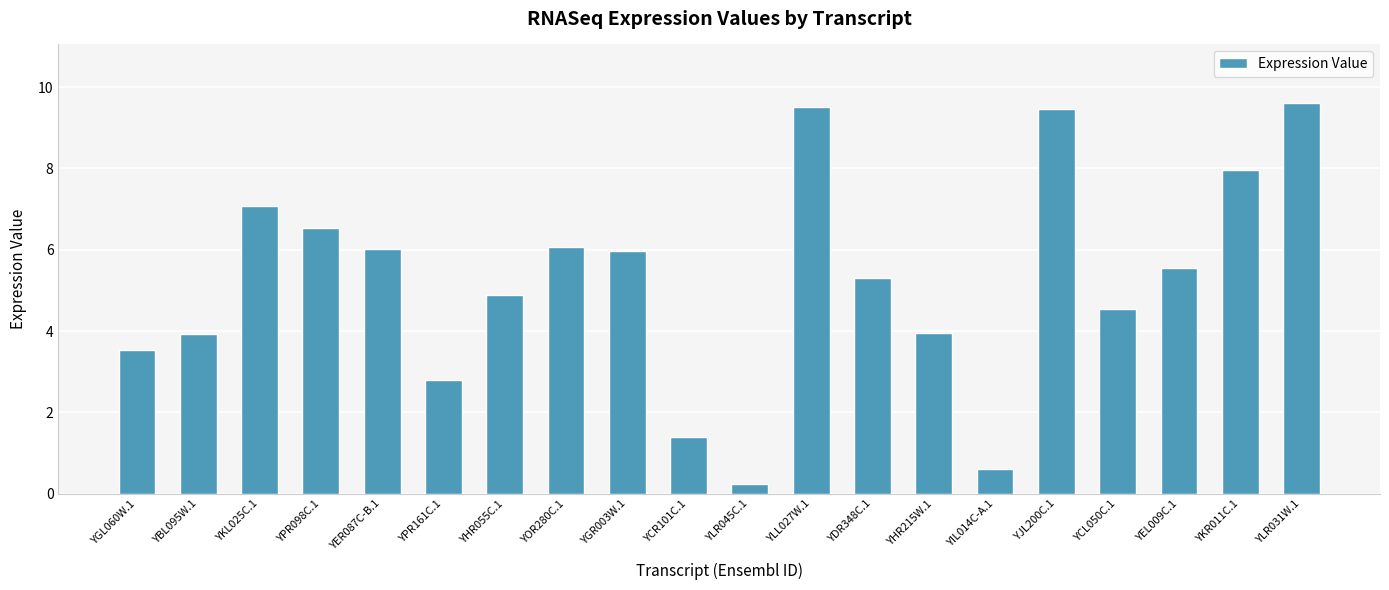

Which has a higher value, YBL095W.1 or YGR003W.1?

YGR003W.1